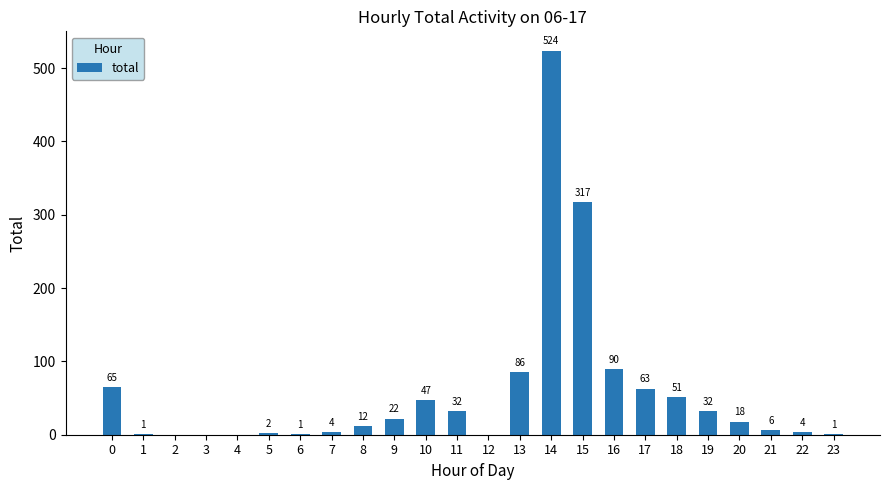

What is the sum of the values at 2 and 21?

6